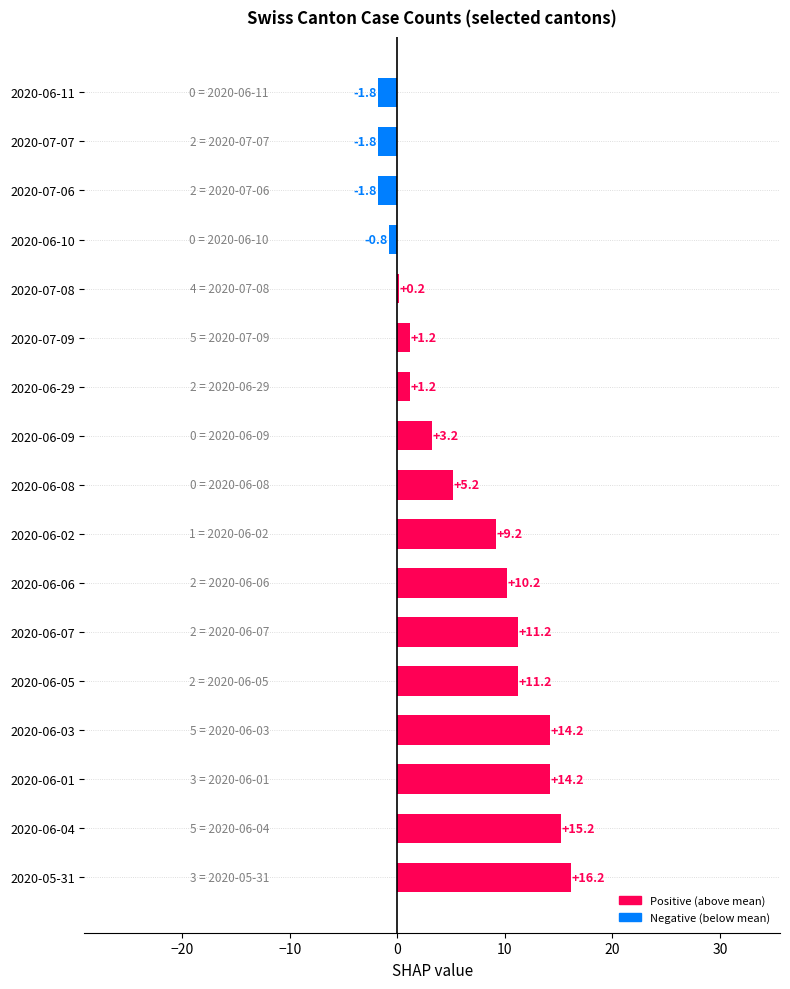

Does the chart contain stacked bars?

No